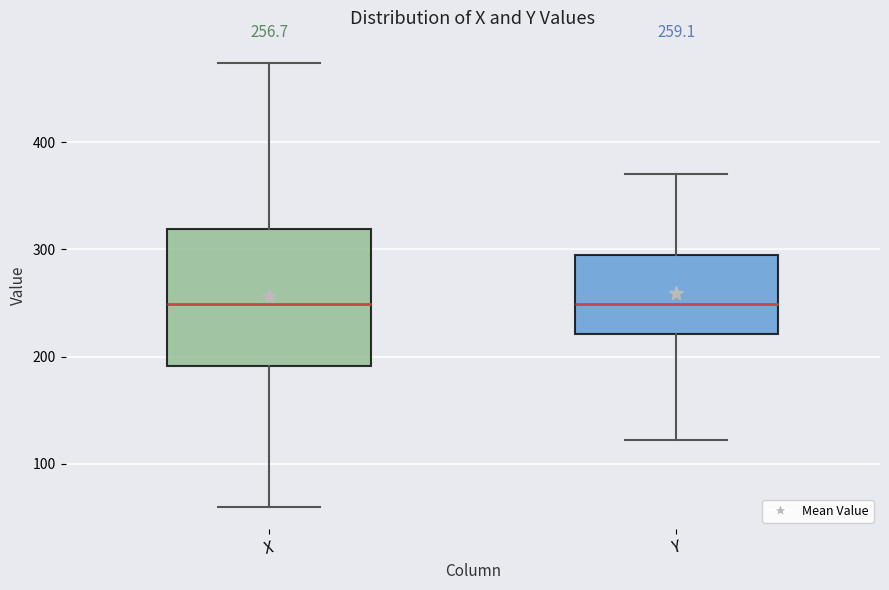

Which box is the tallest, from its lower edge to its upper edge?

X